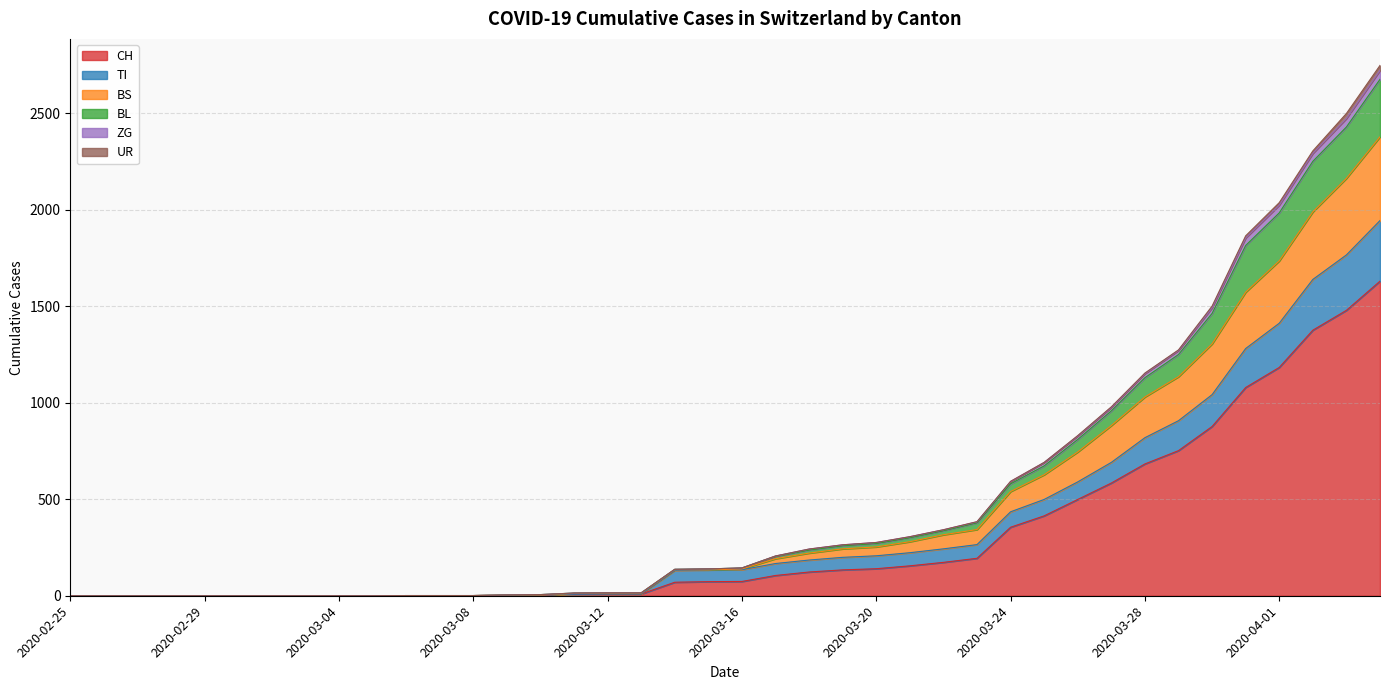

Which label corresponds to the smallest value in the chart?

2020-02-25